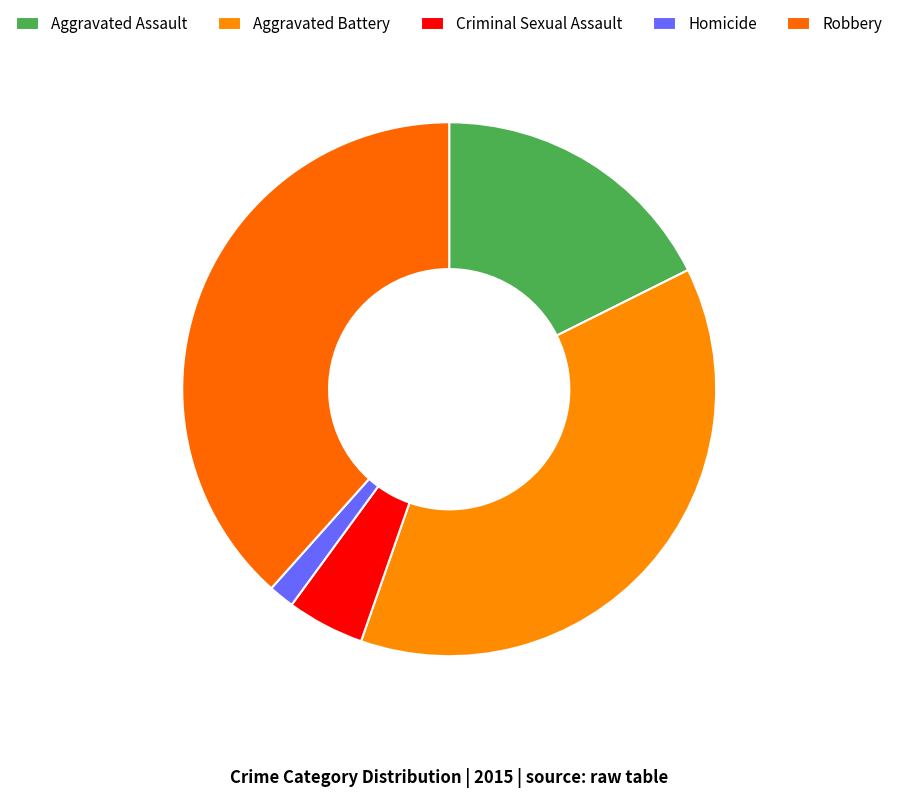

Rank the categories by value from highest to lowest.

Robbery, Aggravated Battery, Aggravated Assault, Criminal Sexual Assault, Homicide